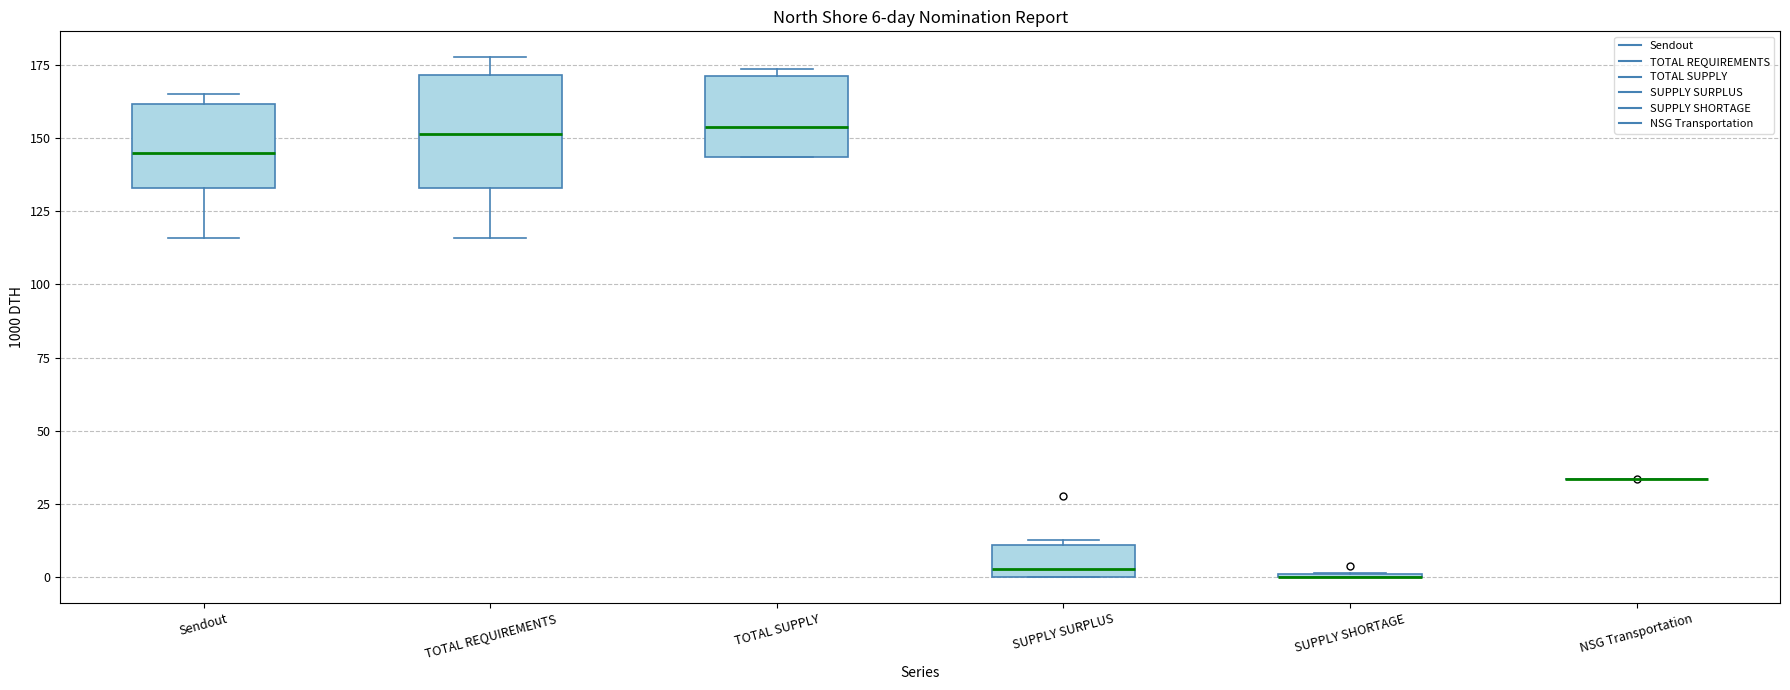

Comparing the boxes themselves (not the whiskers), which one is the tallest?

TOTAL REQUIREMENTS